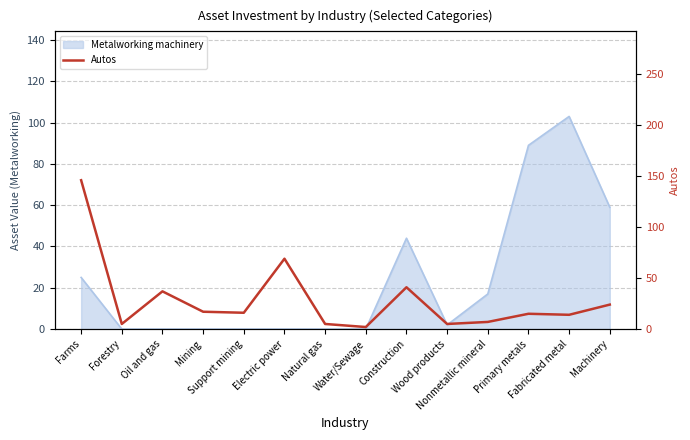

What is the maximum value shown in the chart?

146